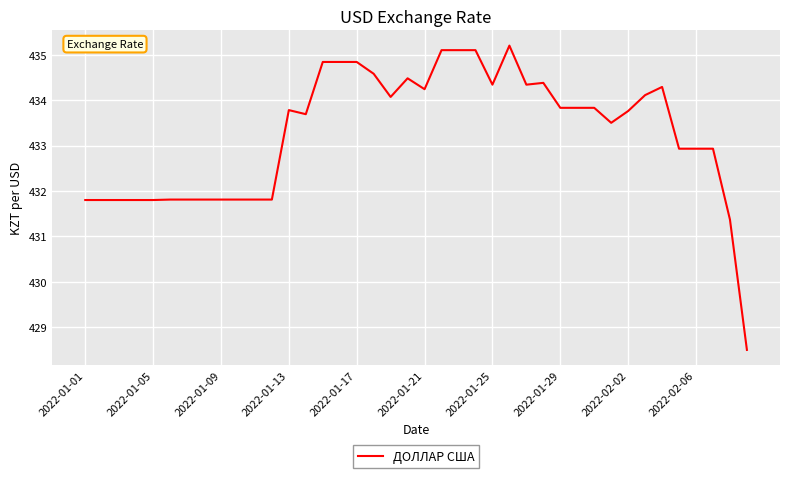

What is the greatest value displayed?

435.2